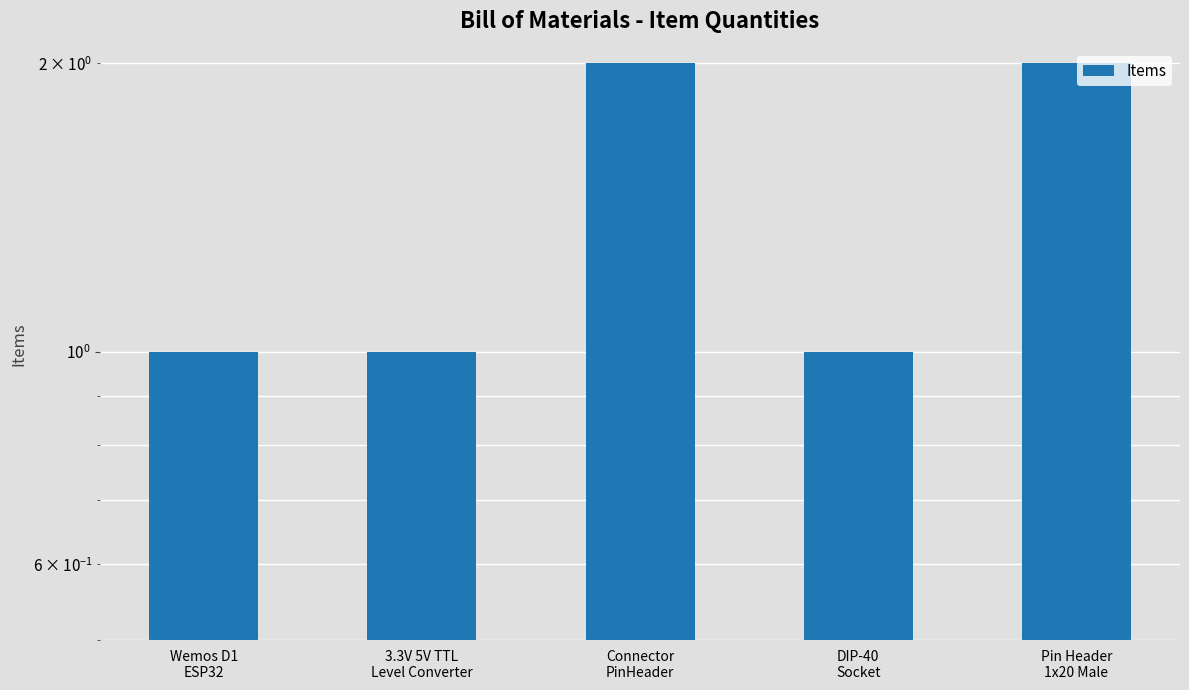

True or false: the data shows 2 at Pin Header
1x20 Male.

True